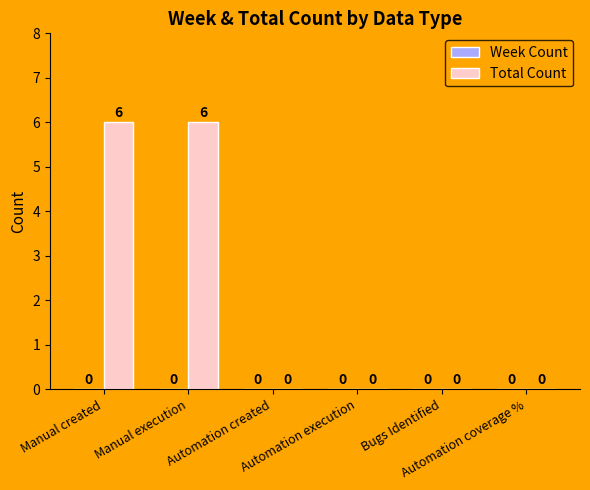

What is the greatest value displayed?

6